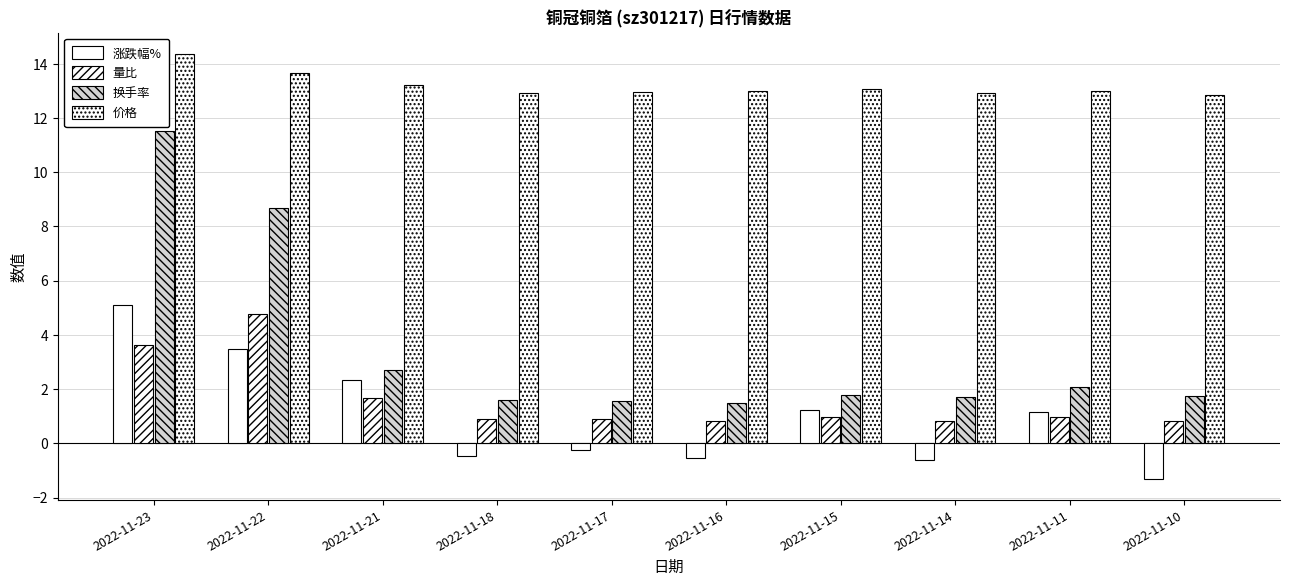

Reading left to right, list all the values displayed in this chart.

涨跌幅%: 2022-11-23=5.1	2022-11-22=3.5	2022-11-21=2.3	2022-11-18=-0.5	2022-11-17=-0.2	2022-11-16=-0.5	2022-11-15=1.2	2022-11-14=-0.6	2022-11-11=1.2	2022-11-10=-1.3
量比: 2022-11-23=3.6	2022-11-22=4.8	2022-11-21=1.7	2022-11-18=0.9	2022-11-17=0.9	2022-11-16=0.8	2022-11-15=1.0	2022-11-14=0.8	2022-11-11=1.0	2022-11-10=0.8
换手率: 2022-11-23=11.5	2022-11-22=8.7	2022-11-21=2.7	2022-11-18=1.6	2022-11-17=1.6	2022-11-16=1.5	2022-11-15=1.8	2022-11-14=1.7	2022-11-11=2.1	2022-11-10=1.8
价格: 2022-11-23=14.4	2022-11-22=13.7	2022-11-21=13.2	2022-11-18=12.9	2022-11-17=13.0	2022-11-16=13.0	2022-11-15=13.1	2022-11-14=12.9	2022-11-11=13.0	2022-11-10=12.8